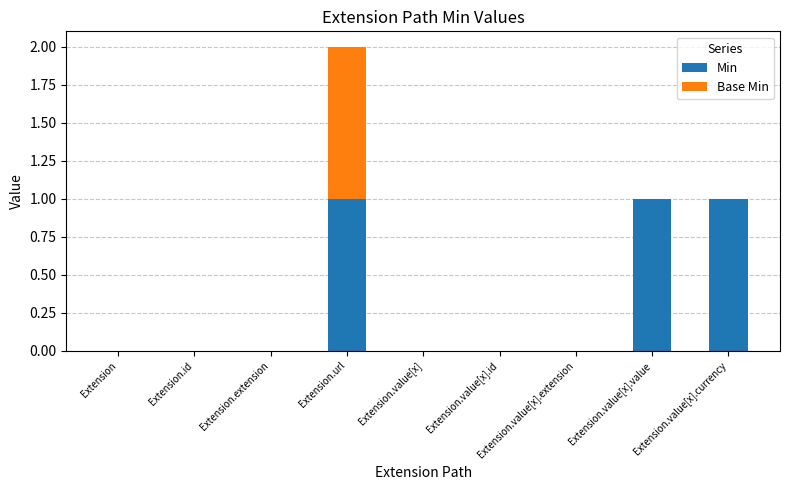

At which category is the sum across all series the highest?

Extension.url